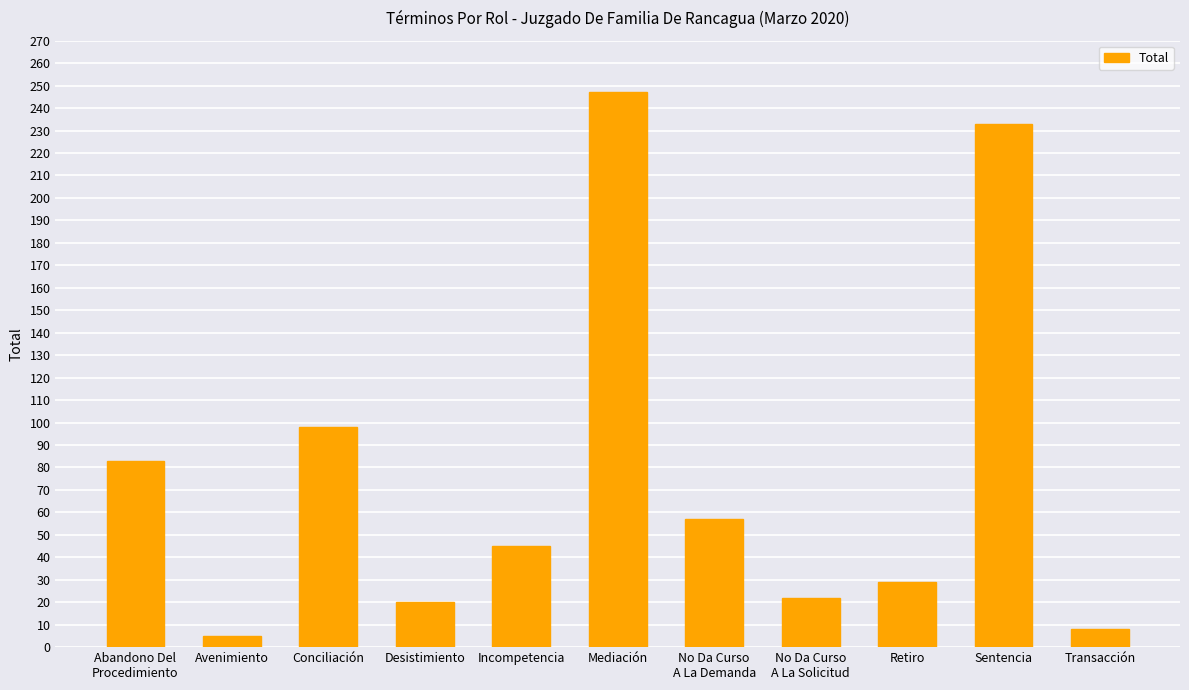

Reading left to right, what are all the values shown in this chart?

Abandono Del
Procedimiento=83	Avenimiento=5	Conciliación=98	Desistimiento=20	Incompetencia=45	Mediación=247	No Da Curso
A La Demanda=57	No Da Curso
A La Solicitud=22	Retiro=29	Sentencia=233	Transacción=8